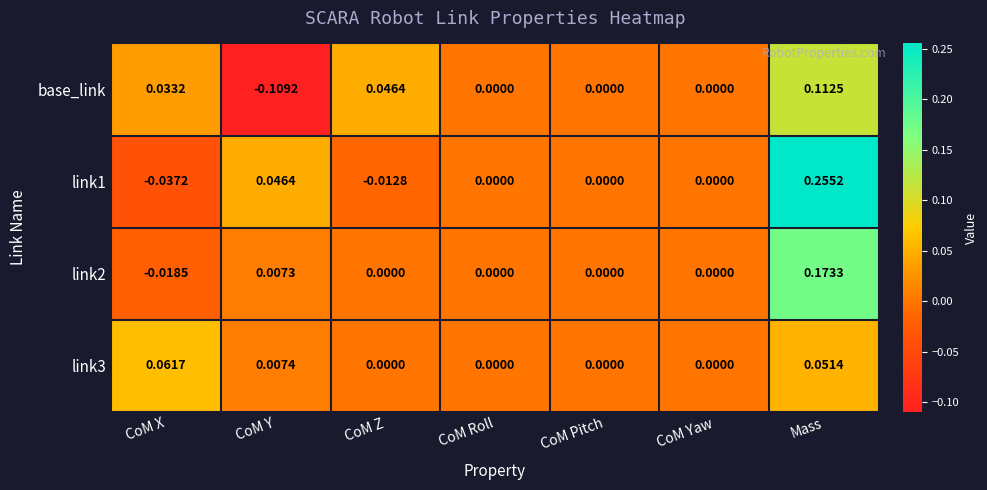

At which category is the sum across all series the highest?

Mass